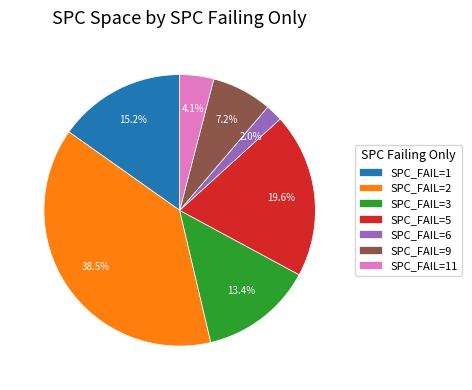

What is the largest slice in the pie chart?

SPC_FAIL=2